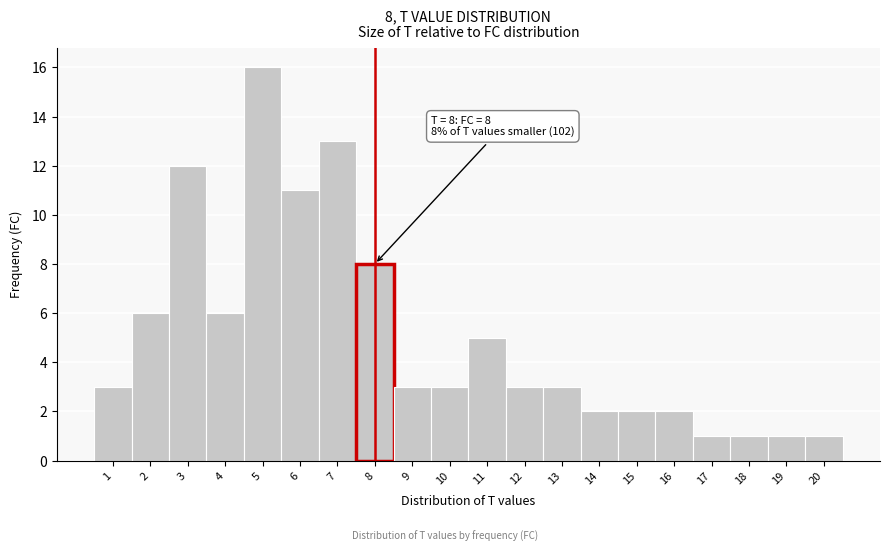

Which range on the x-axis has the tallest bar?

4.5 to 5.5